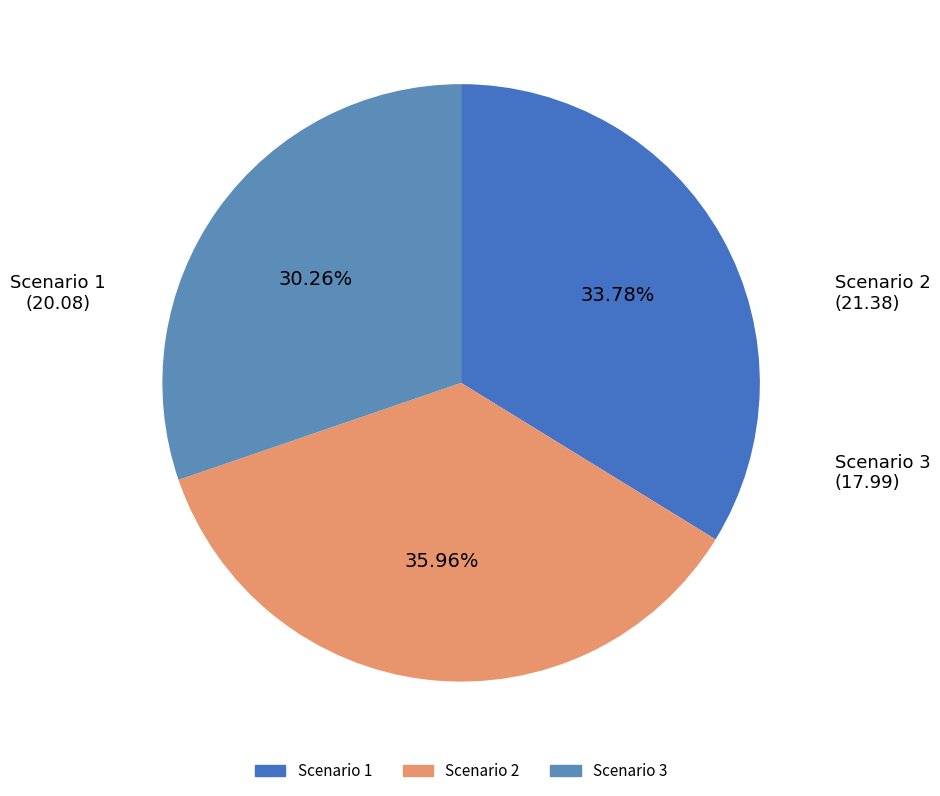

Is it true that Scenario 2 is 36% of the pie?

True